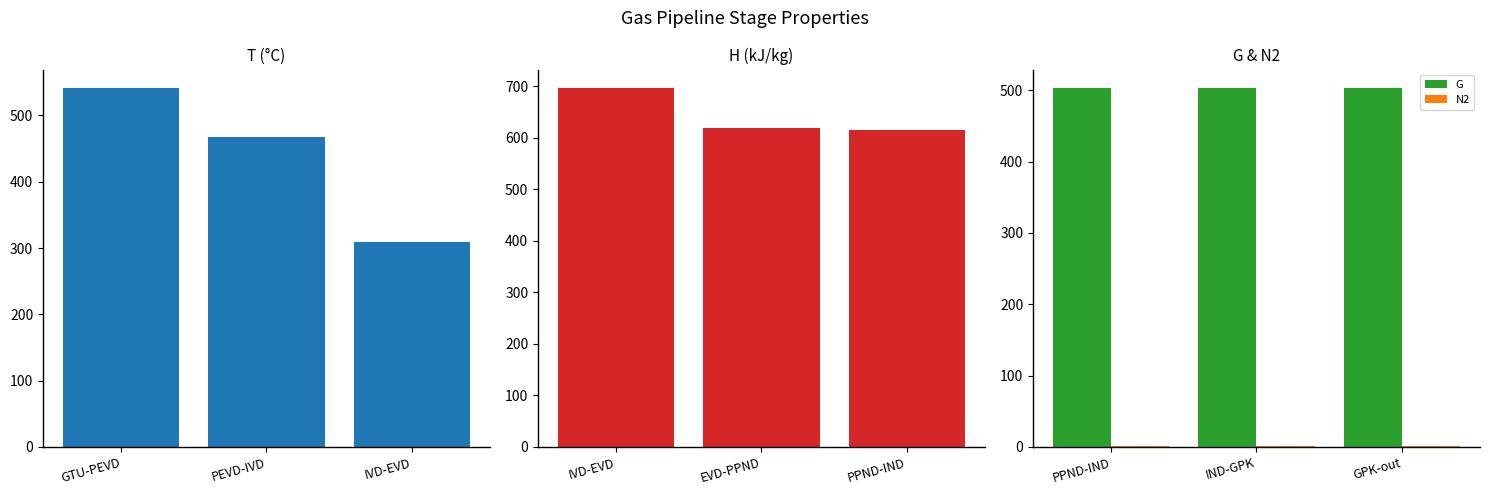

Between IVD-EVD and PEVD-IVD, which is larger?

PEVD-IVD